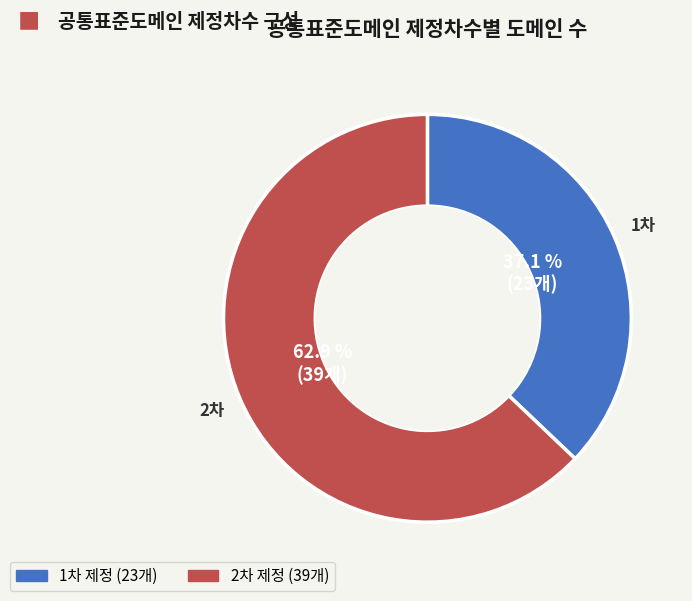

To the nearest percent, what is the difference between the 1차 and 2차 slice percentages?

26%